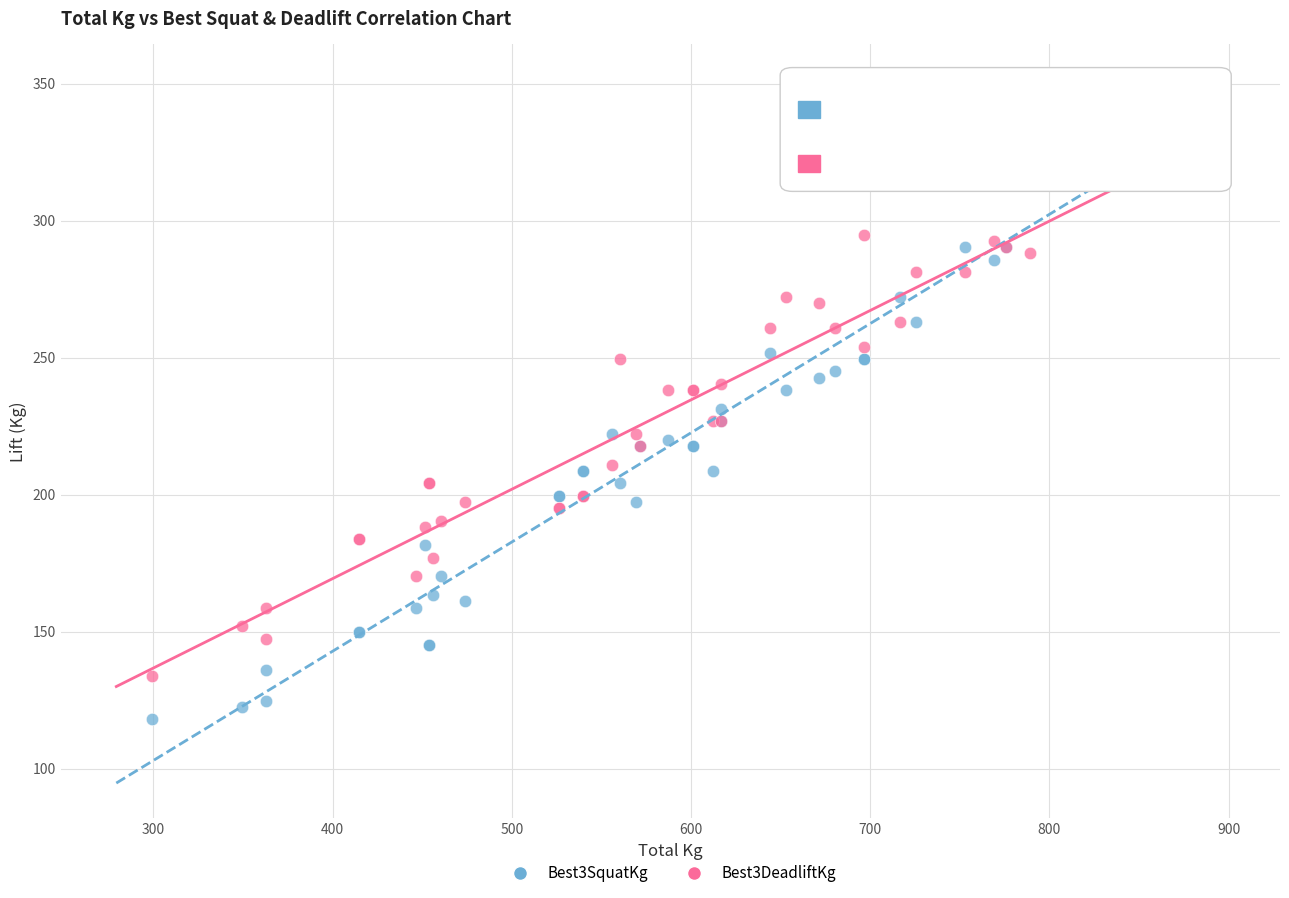

What are all the series names shown in the legend?

Best3SquatKg, Best3DeadliftKg